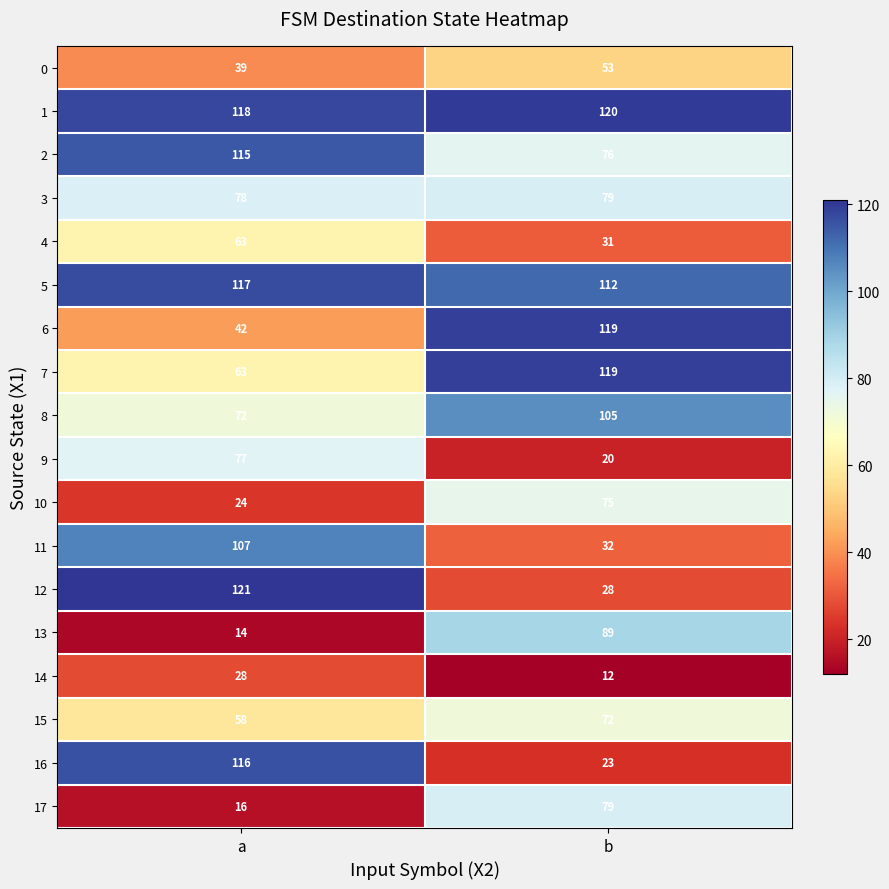

At which category does the chart reach its peak across all series?

a